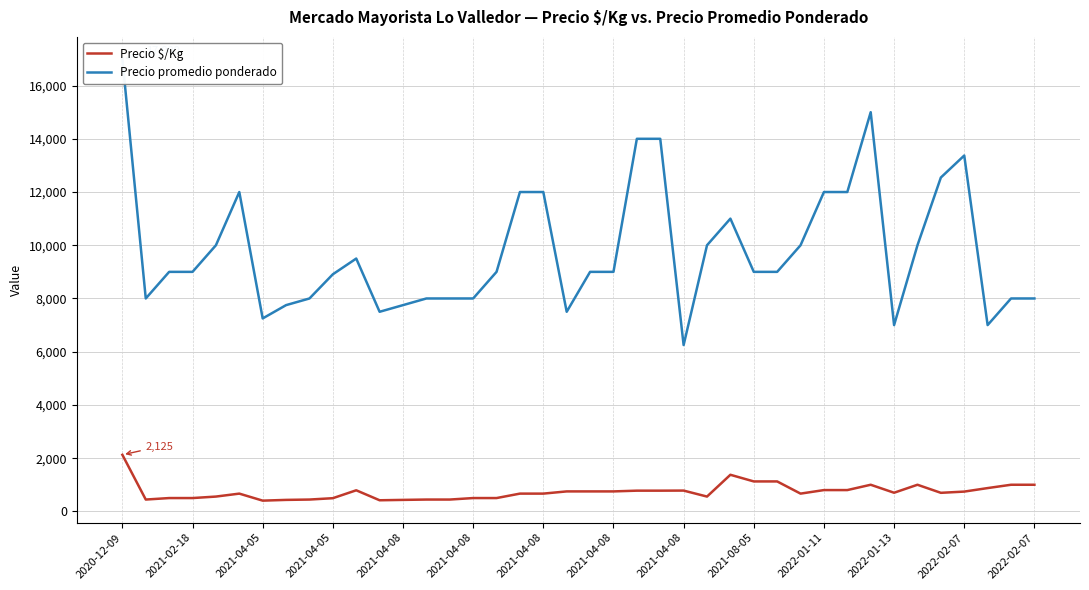

Is this an area chart (filled region under the line)?

No